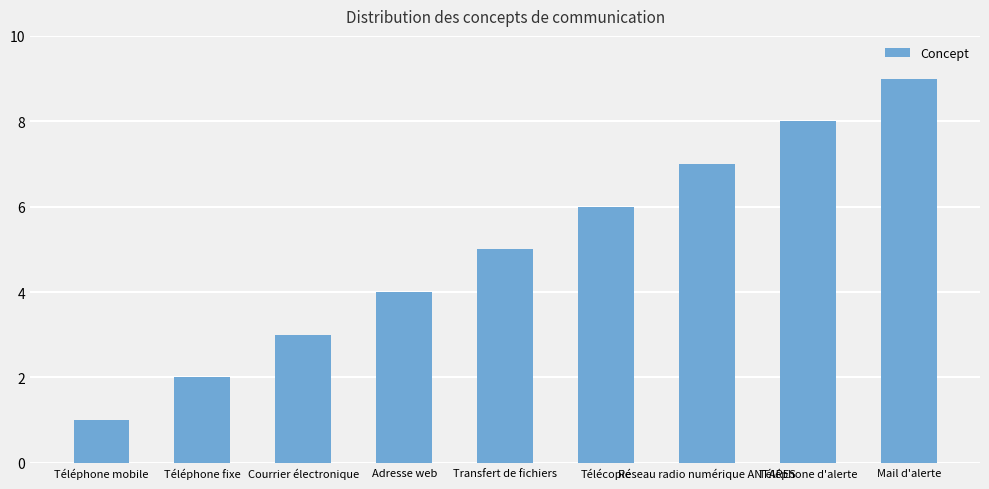

Are the bars horizontal?

No